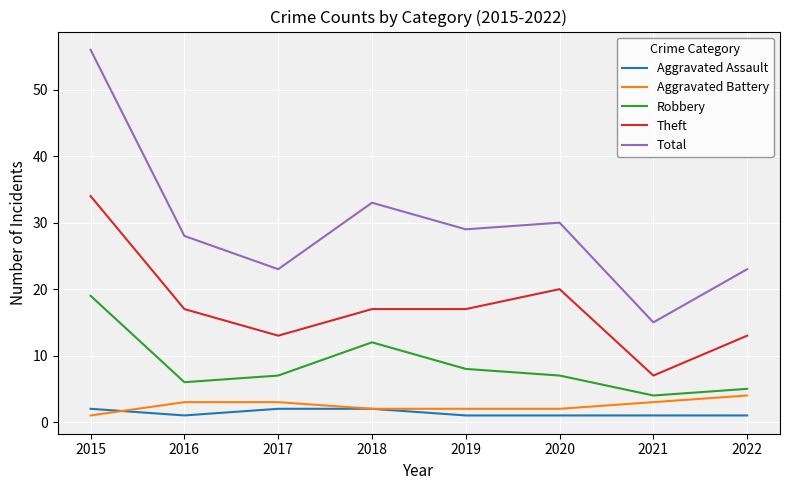

At which category is the sum across all series the highest?

2015